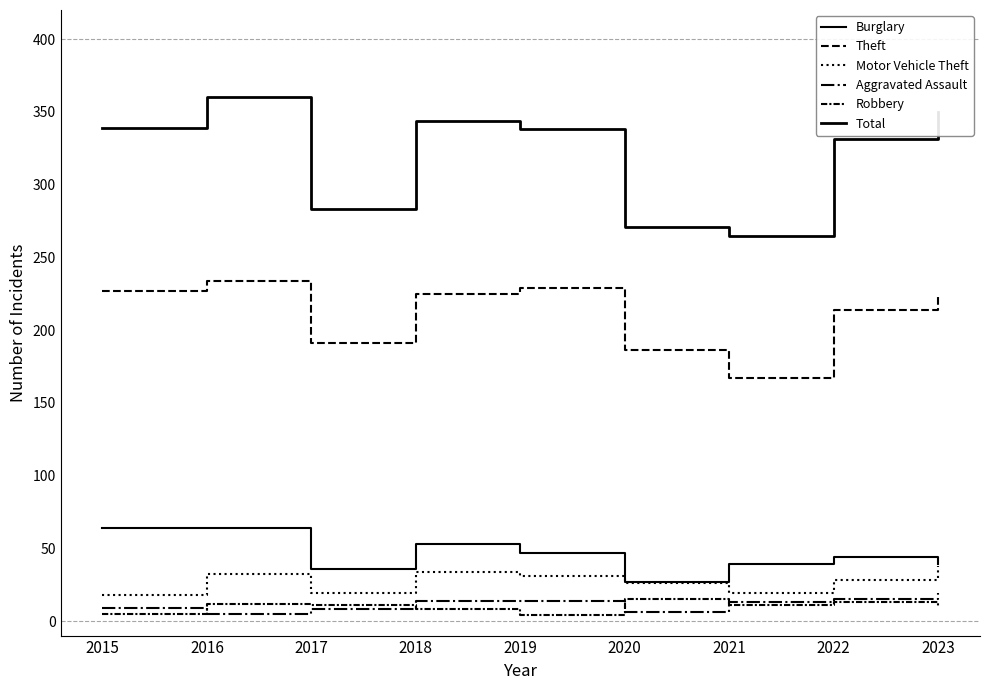

True or false: Robbery and Aggravated Assault intersect in this chart.

True